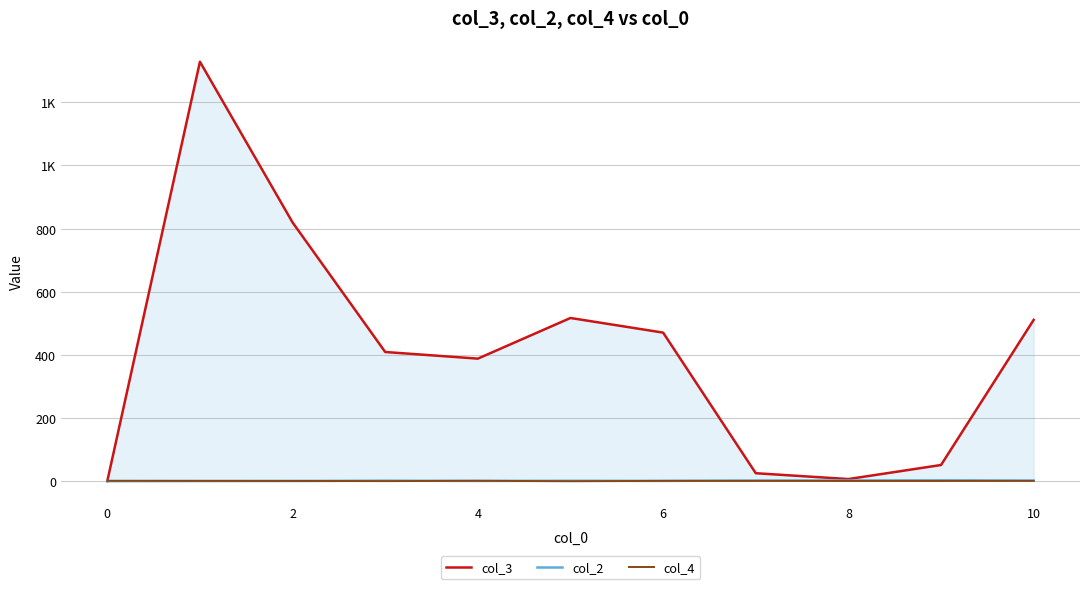

How many lines are shown in the chart?

3